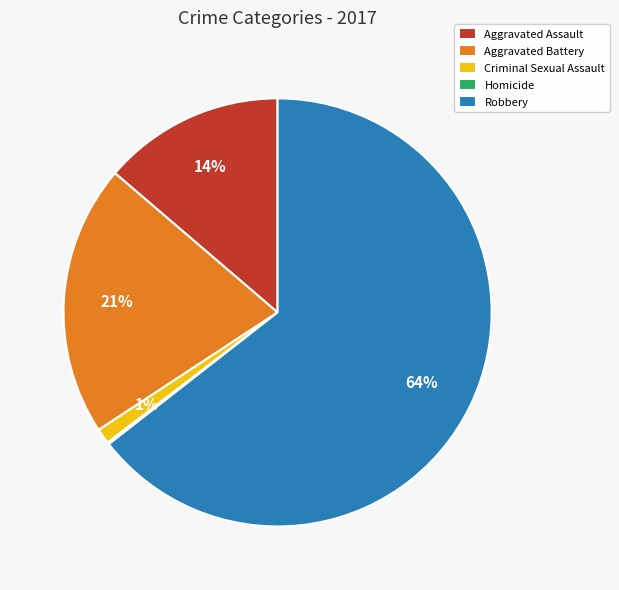

Does Robbery account for over 50% of the chart?

Yes